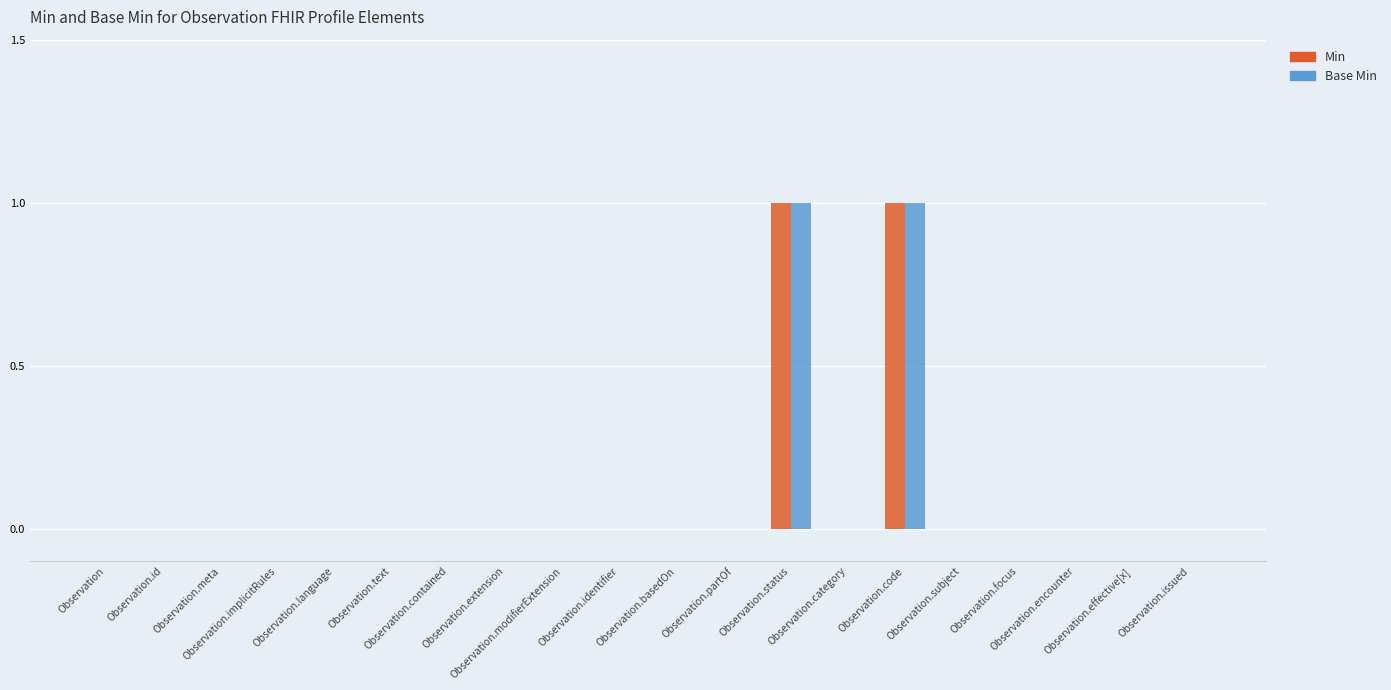

What is the difference between the maximum and minimum values in the Min series?

1